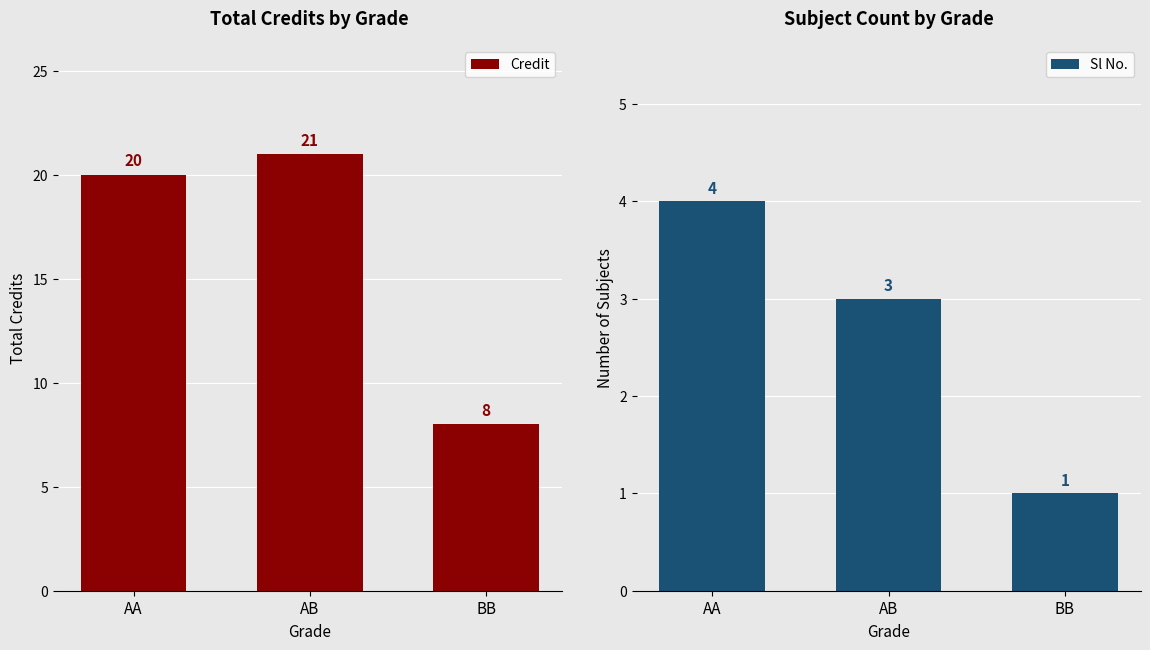

What position from the left is AA?

1